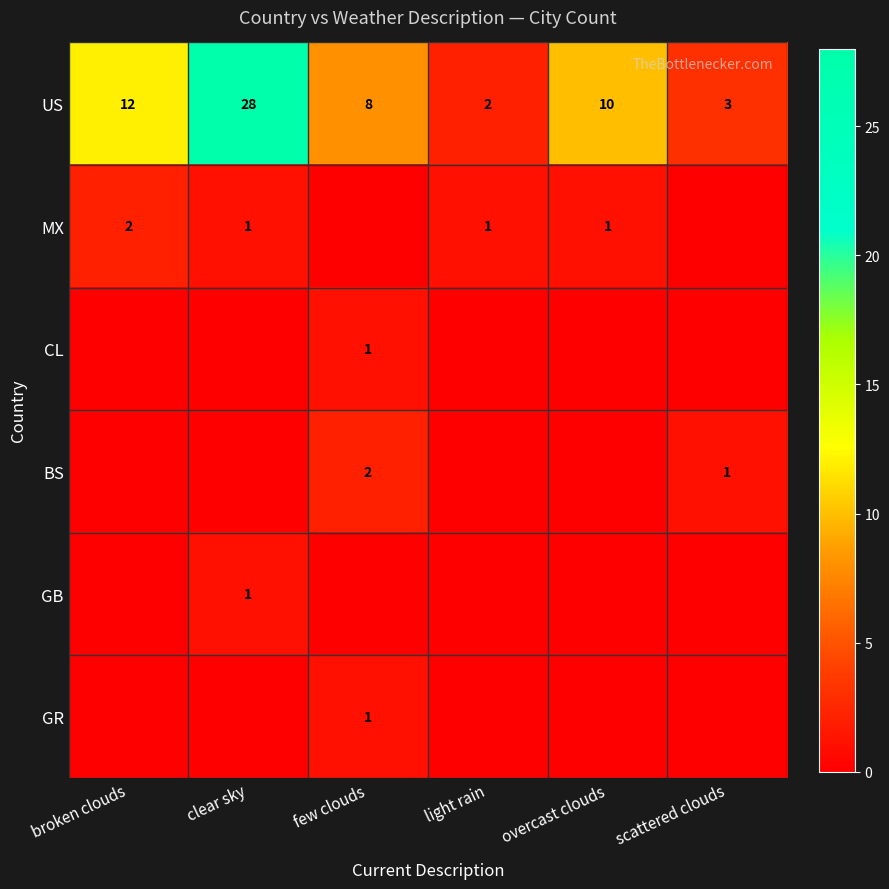

Read the US value at few clouds.

8